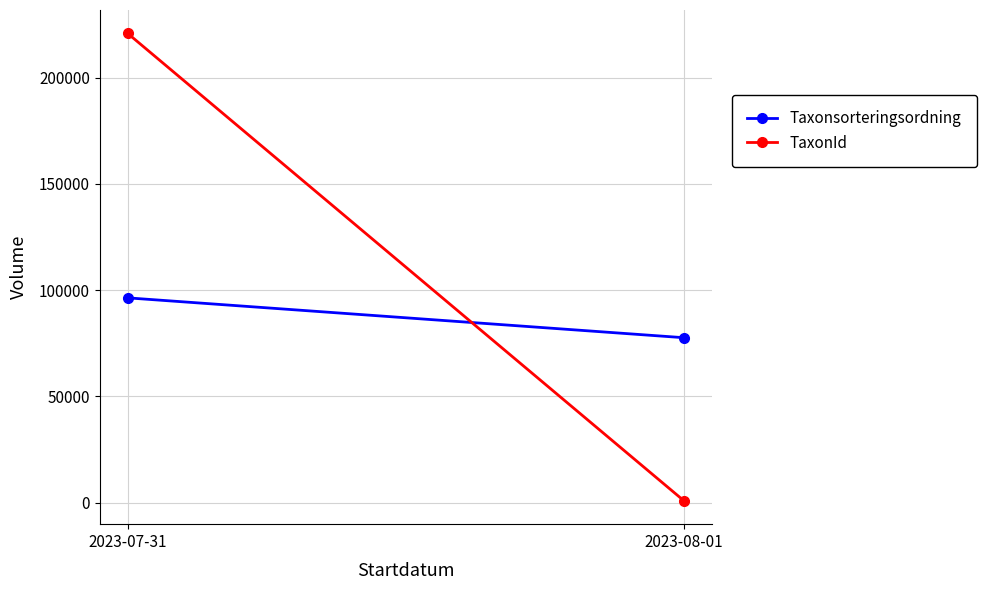

At which label does Taxonsorteringsordning reach its minimum?

2023-08-01